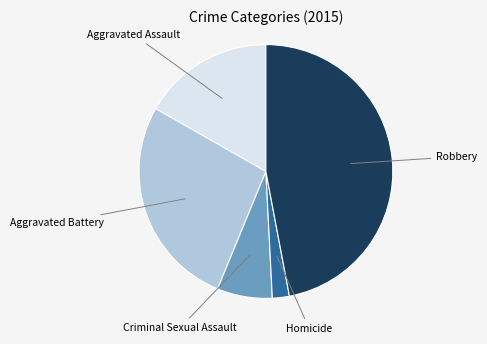

Is there any slice that represents more than half of the pie?

No